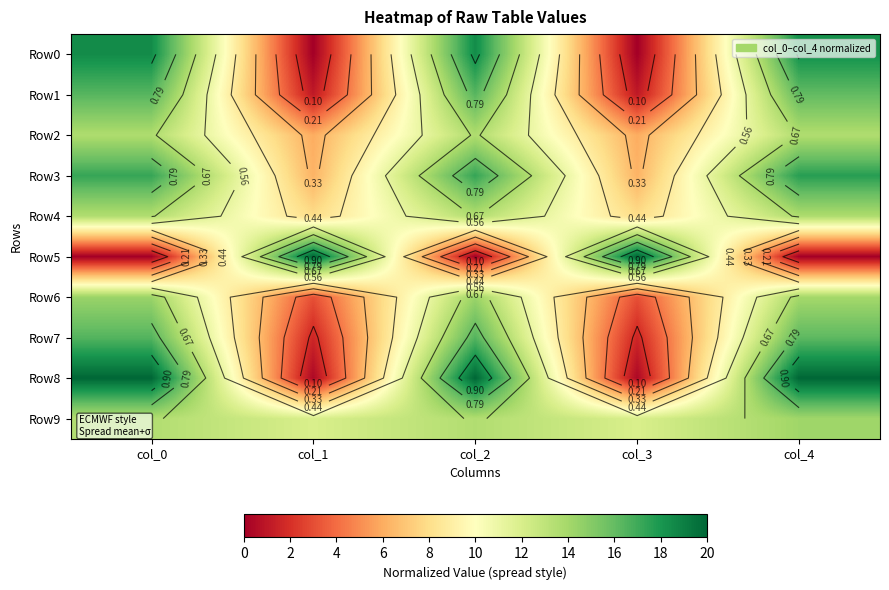

What is the maximum value shown in the chart?

1.0